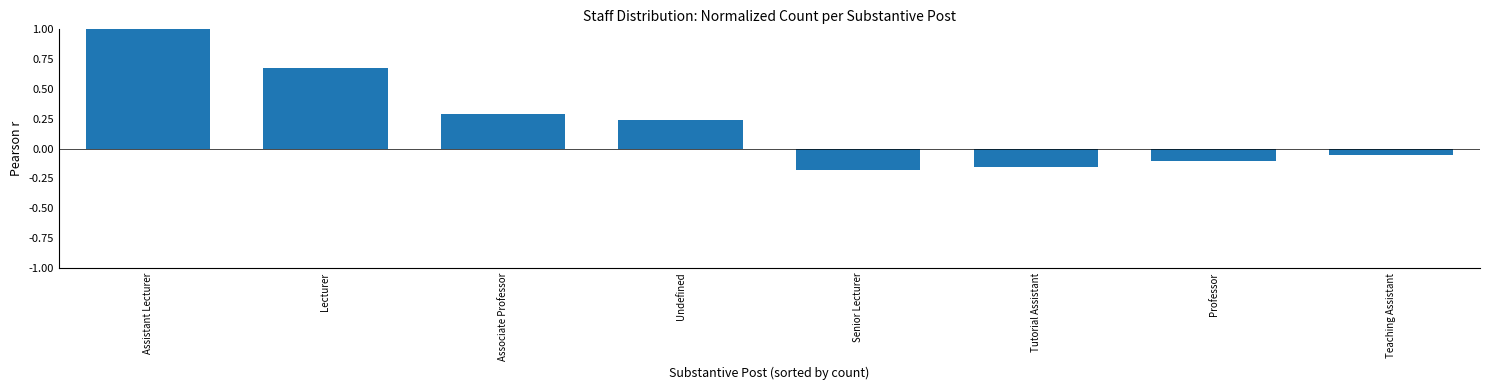

What is the label of the 5th bar from the right?

Undefined